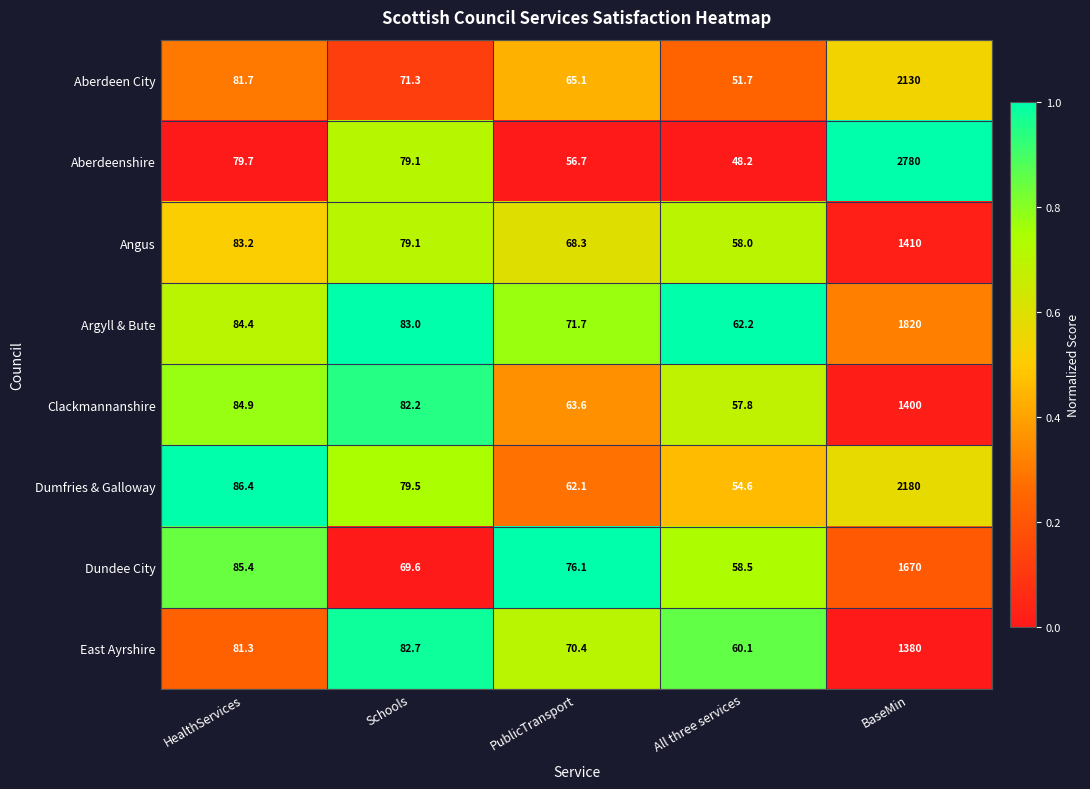

List the labels in order of Angus value, smallest first.

All three services, PublicTransport, Schools, HealthServices, BaseMin